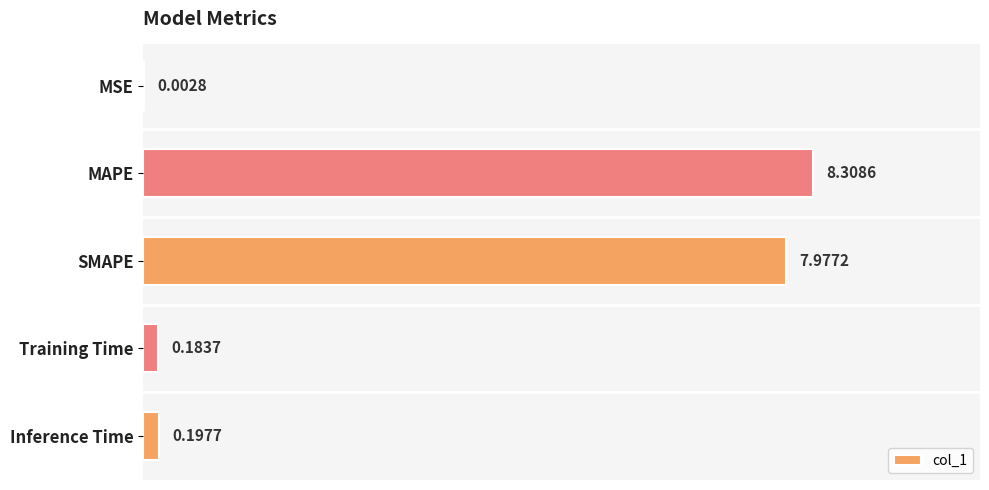

Which category has the highest value across all series?

MAPE